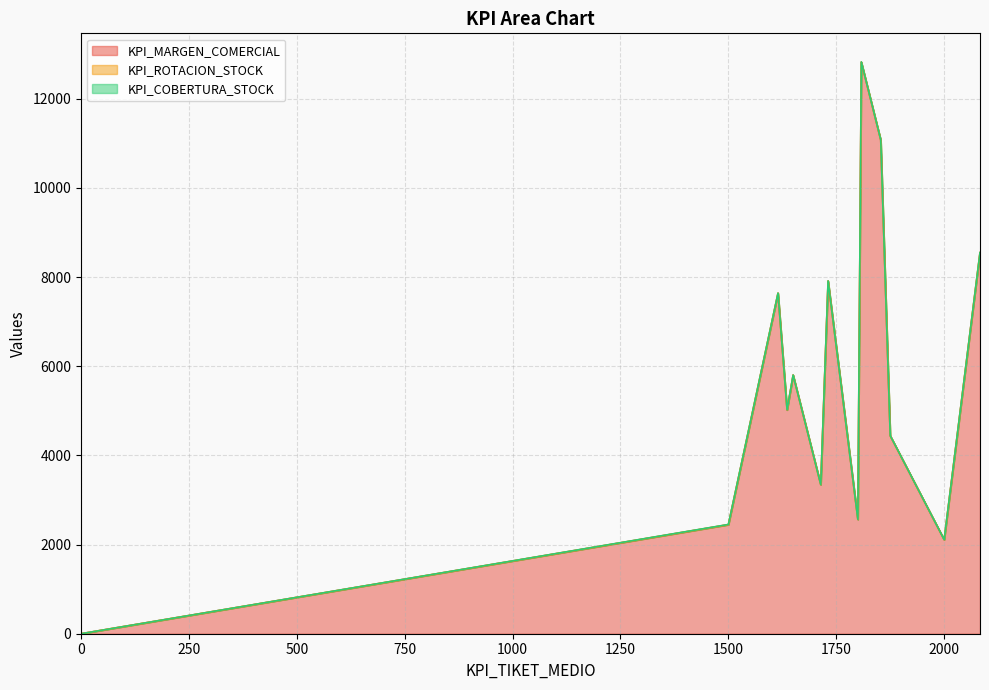

Is it true that KPI_MARGEN_COMERCIAL equals 0.0 at 0?

True